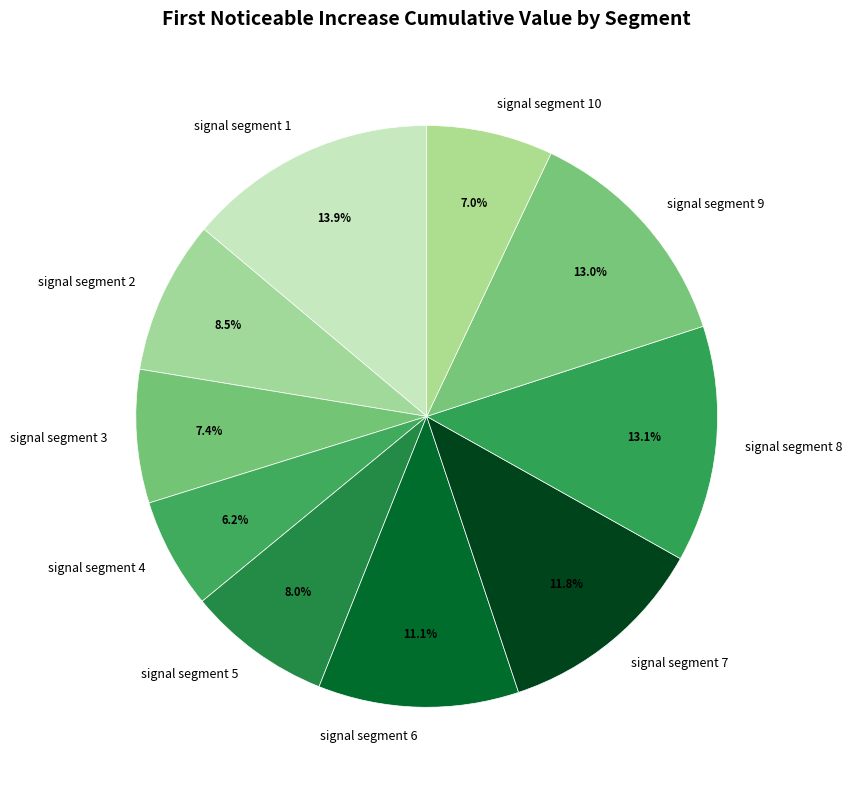

Combined, do signal segment 6 and signal segment 8 account for over 50%?

No